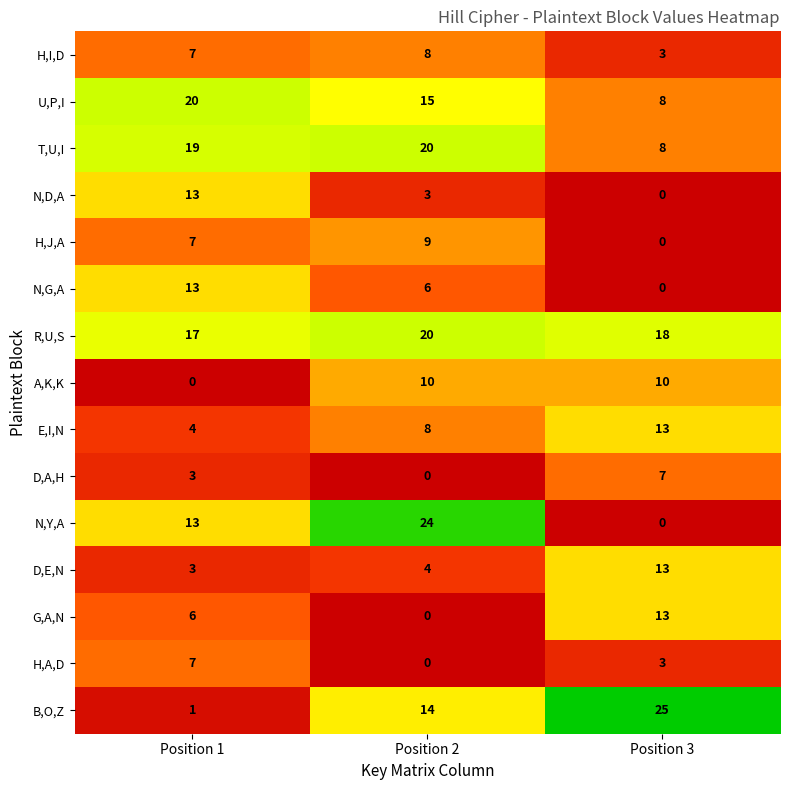

Which category has the highest value in the B,O,Z series?

Position 3